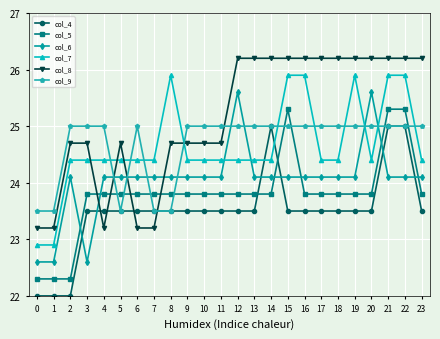

How many lines are shown in the chart?

6